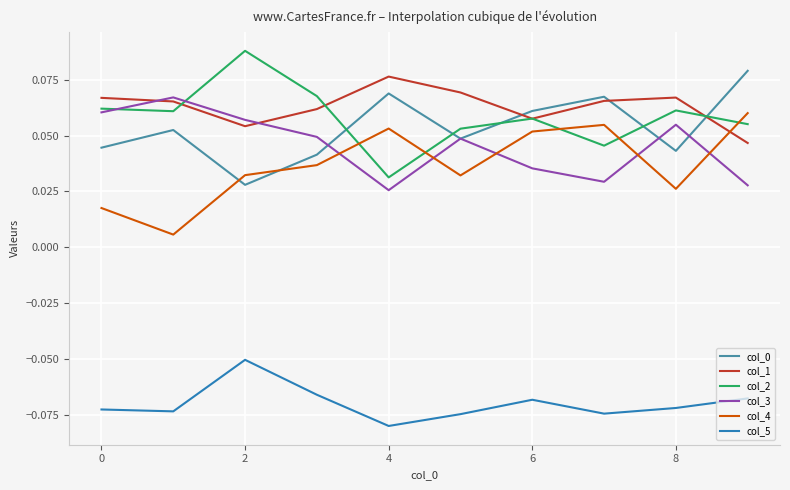

True or false: col_3 and col_5 cross at least once.

False